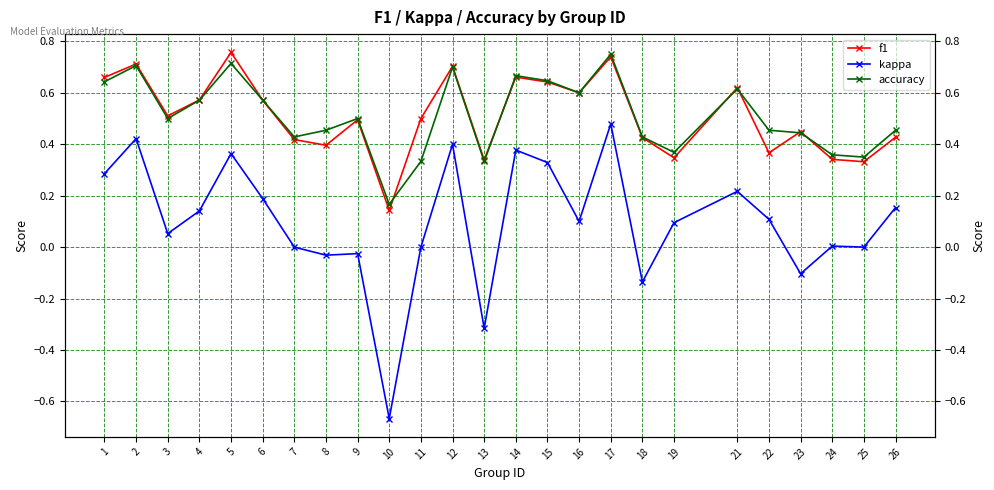

The value of f1 at 1 is 0.7. True or false?

True